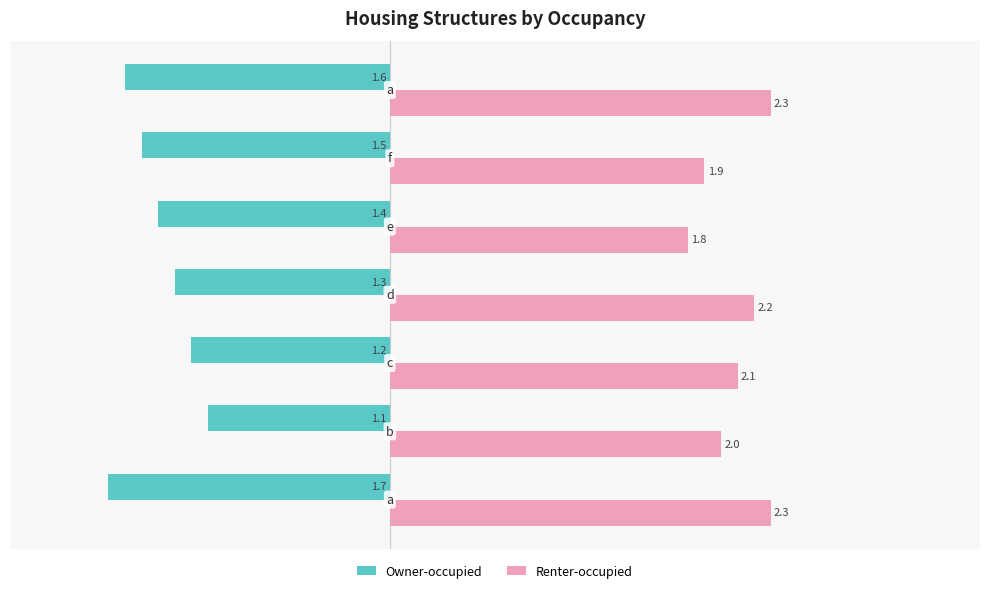

Rank the series by their maximum value, from lowest to highest.

Owner-occupied, Renter-occupied